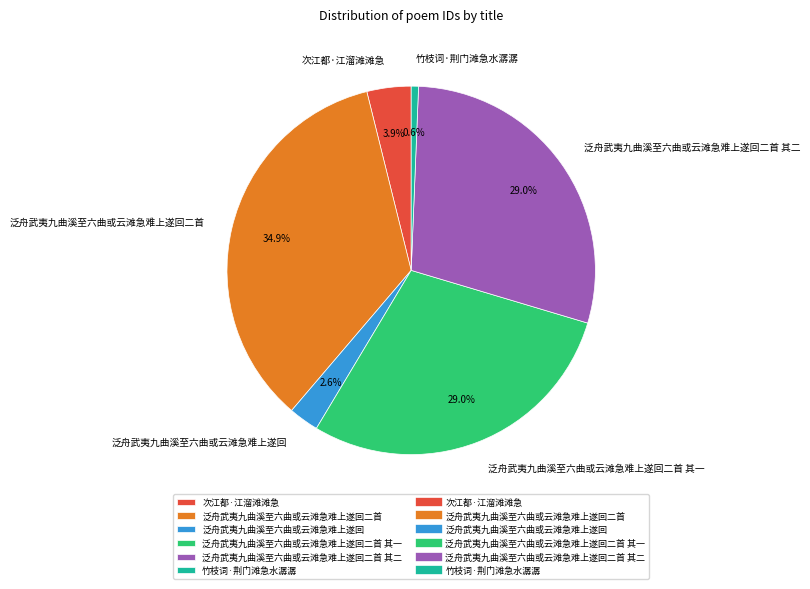

Does 泛舟武夷九曲溪至六曲或云滩急难上遂回二首 其二 account for over 50% of the chart?

No